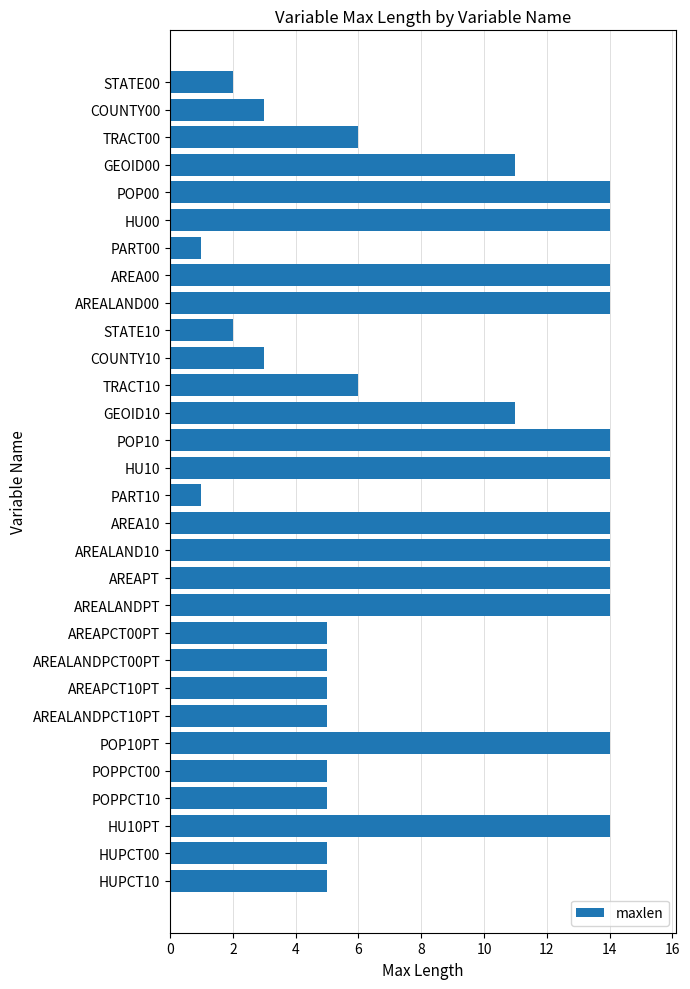

What is the difference between the maximum and second lowest values?

13